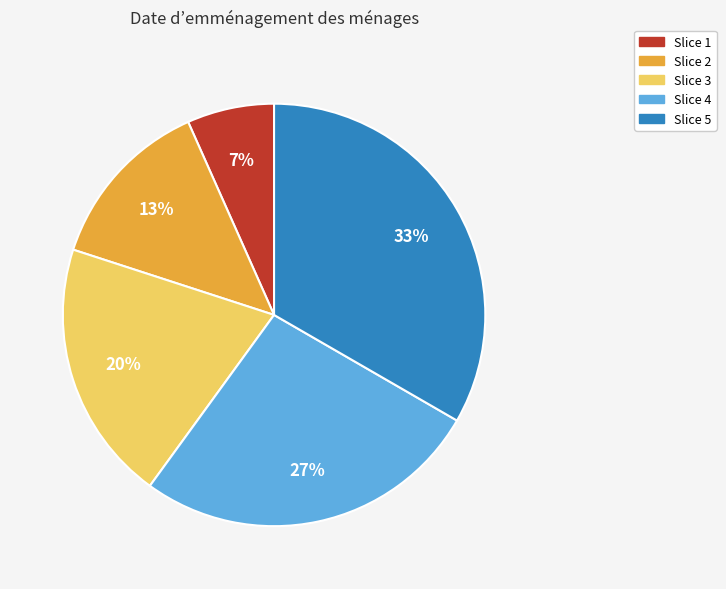

To the nearest percent, what is the average slice percentage?

20%